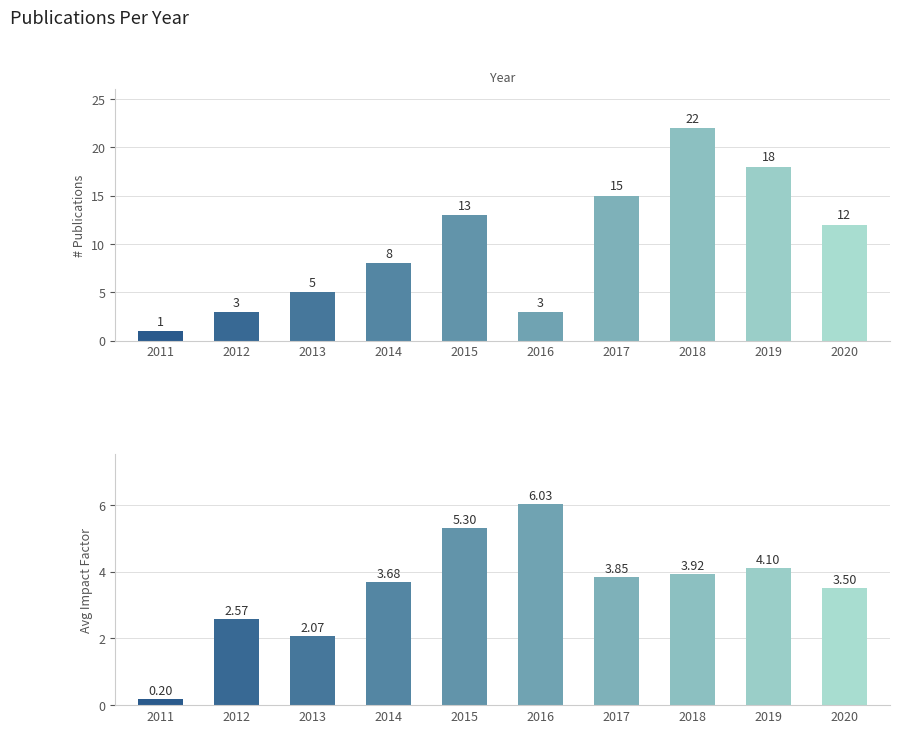

Reading left to right, what are all the values shown in this chart?

# Publications: 2011=1.0	2012=3.0	2013=5.0	2014=8.0	2015=13.0	2016=3.0	2017=15.0	2018=22.0	2019=18.0	2020=12.0
Avg Impact Factor: 2011=0.2	2012=2.6	2013=2.1	2014=3.7	2015=5.3	2016=6.0	2017=3.9	2018=3.9	2019=4.1	2020=3.5